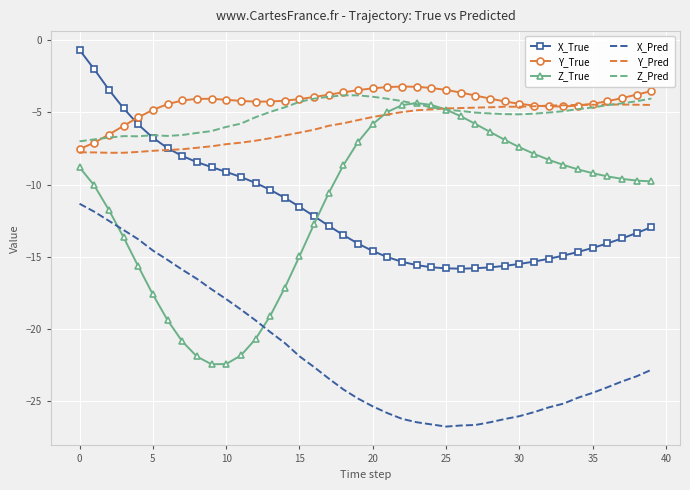

What is the lowest value of the Y_True series?

-7.5